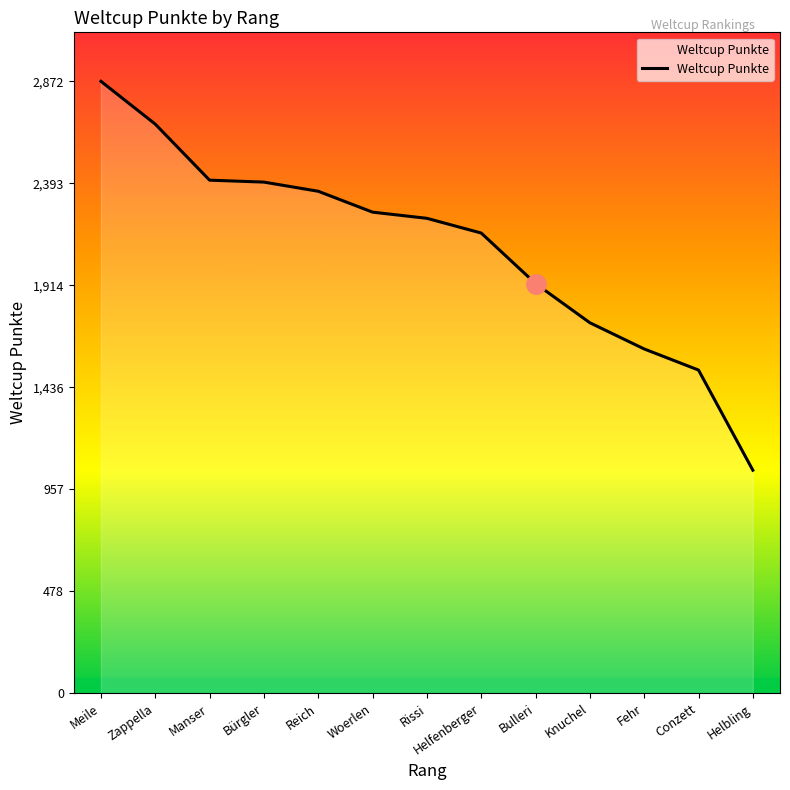

Is it true that the value at Helfenberger is 2160?

True